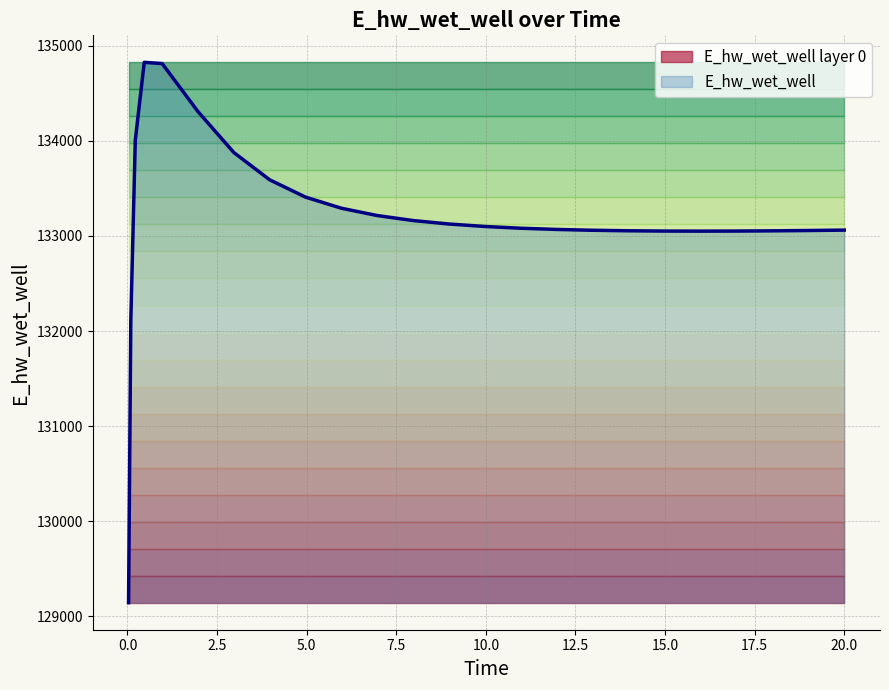

What is the sum of the values at 0.09375 and 0.46875?

266934.6